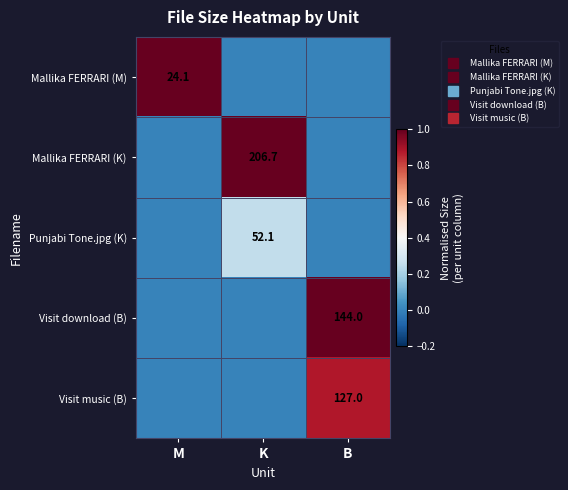

Which series has the largest range (max minus min)?

Mallika FERRARI (M)